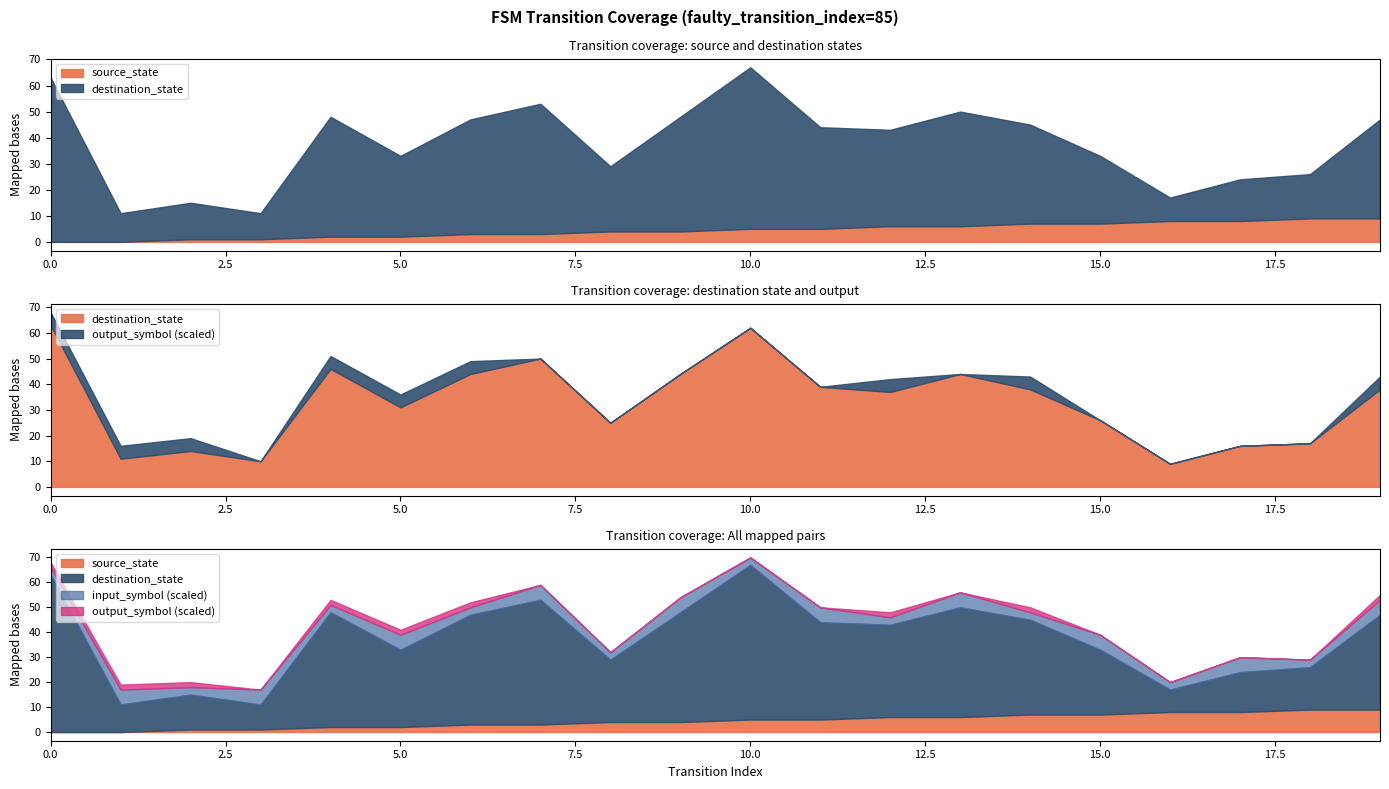

Count the source_state values in the range 2 to 7.

12